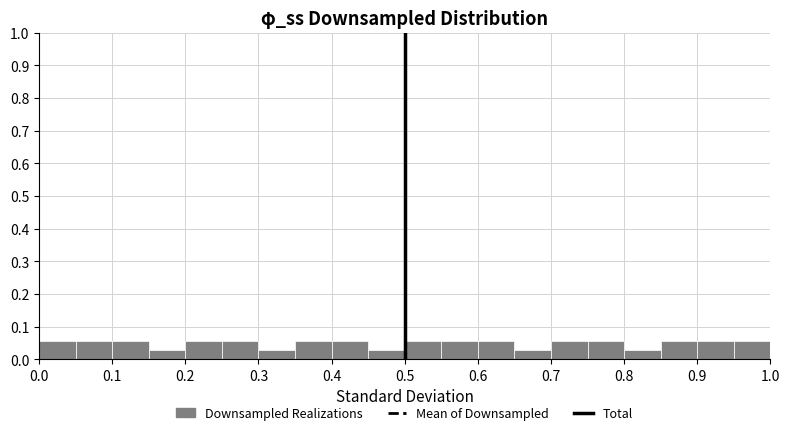

How tall is the bar that spans 0.45 to 0.50 on the x-axis? The values are not printed on the chart, so give them approximately, as read against the axis.

0.03